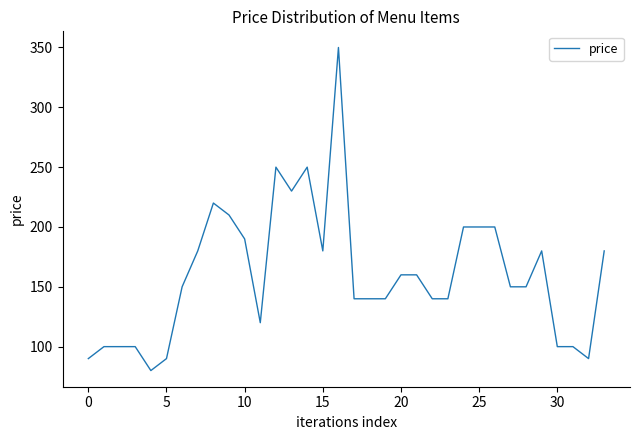

What is the minimum value shown in the chart?

80